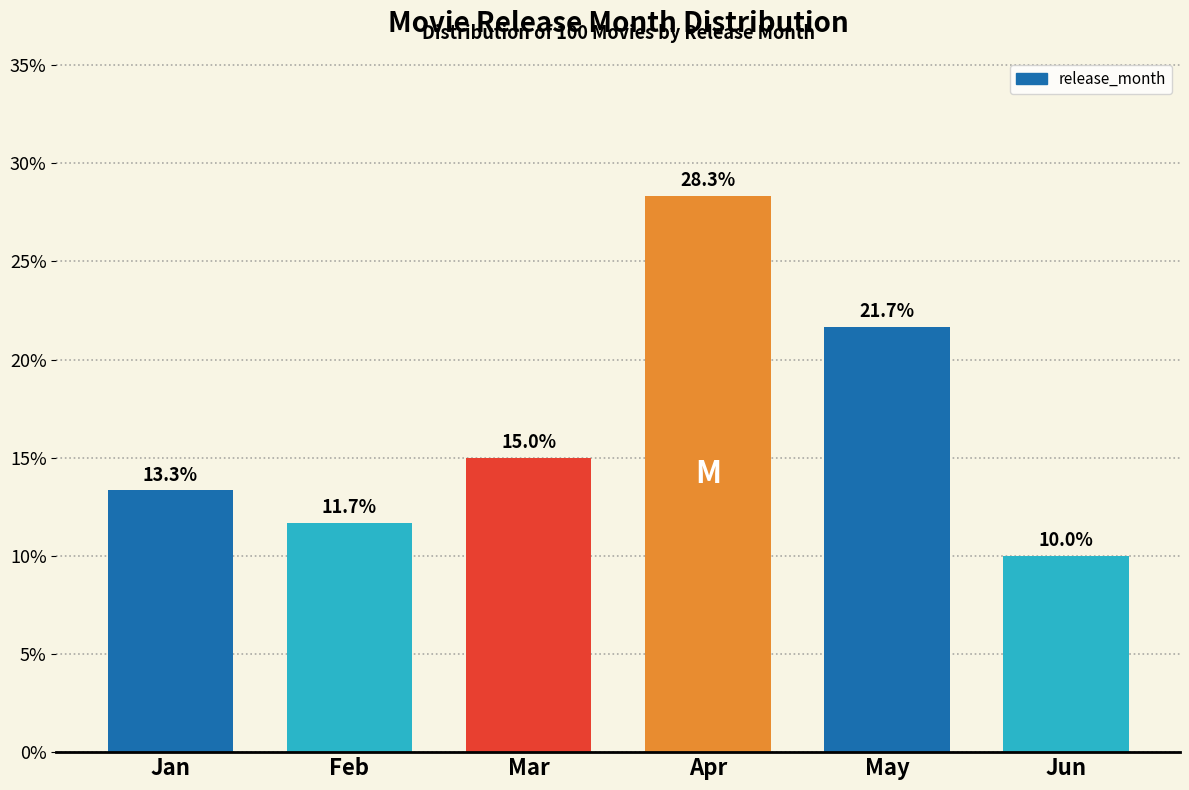

Reading left to right, list all the values displayed in this chart.

13.3	11.7	15.0	28.3	21.7	10.0